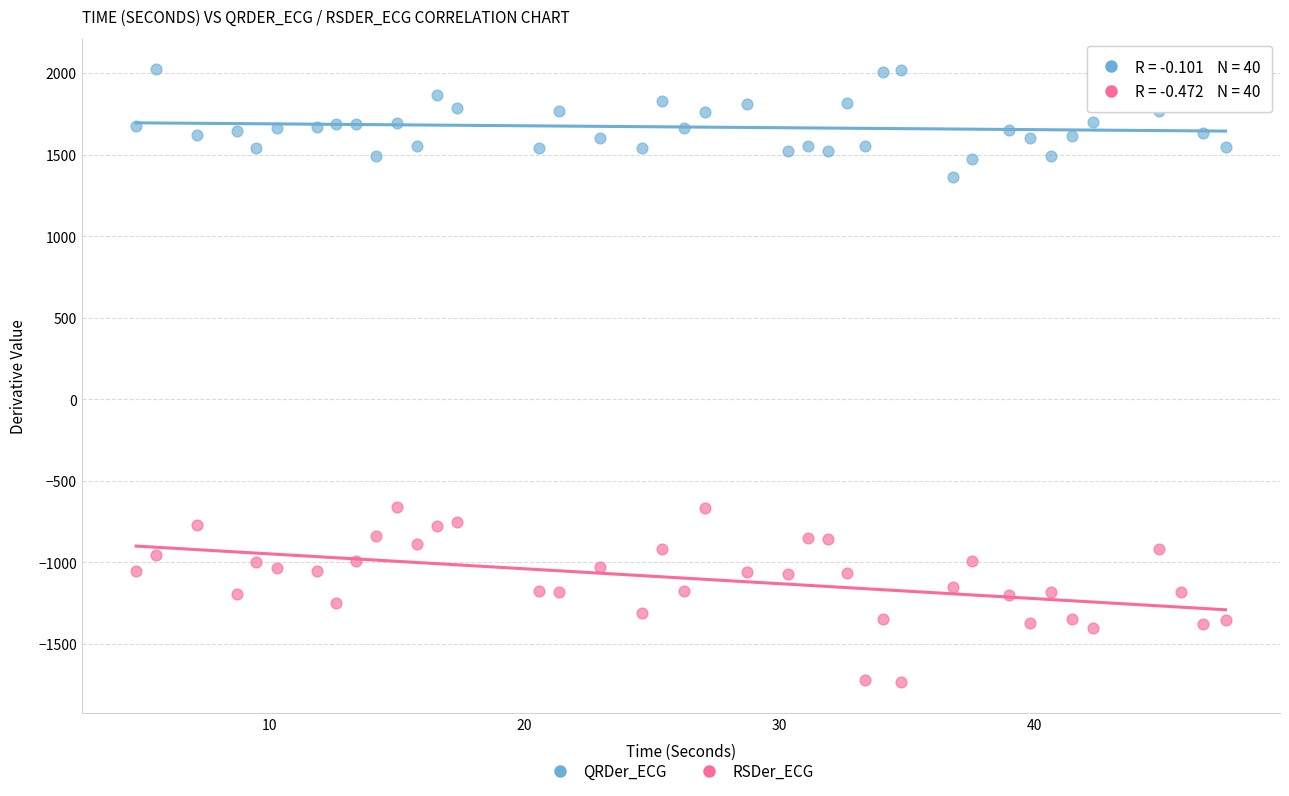

Which series contains the highest Y value?

QRDer_ECG